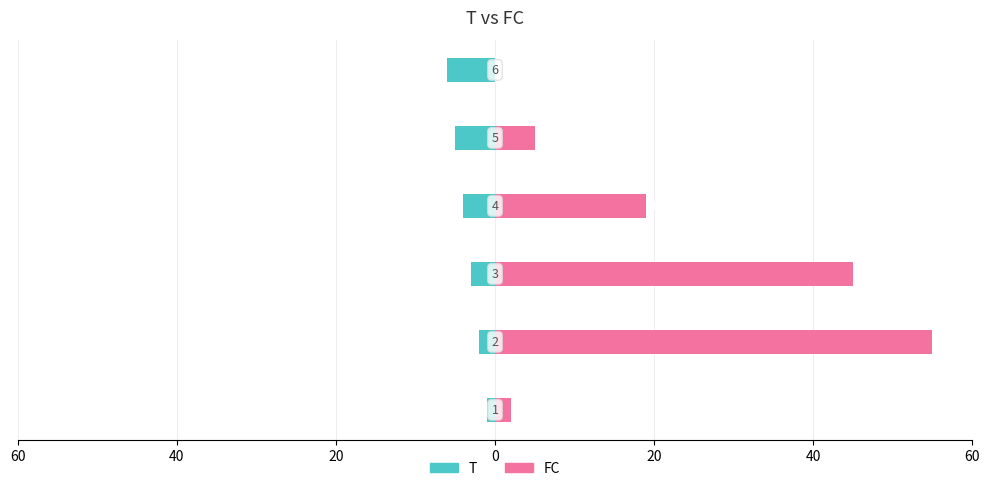

Reading left to right, list all the values displayed in this chart.

T: 60=-1	40=-2	20=-3	0=-4	20=-5	40=-6
FC: 60=2	40=55	20=45	0=19	20=5	40=0